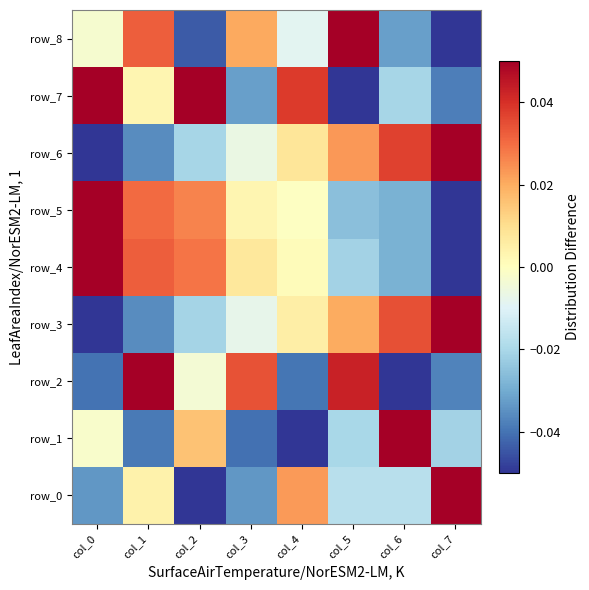

Reading left to right, what are all the values shown in this chart?

row_0: -0.0	0.0	-0.1	-0.0	0.0	-0.0	-0.0	0.1
row_1: -0.0	-0.0	0.0	-0.0	-0.1	-0.0	0.1	-0.0
row_2: -0.0	0.1	-0.0	0.0	-0.0	0.0	-0.1	-0.0
row_3: -0.1	-0.0	-0.0	-0.0	0.0	0.0	0.0	0.1
row_4: 0.1	0.0	0.0	0.0	0.0	-0.0	-0.0	-0.1
row_5: 0.1	0.0	0.0	0.0	-0.0	-0.0	-0.0	-0.1
row_6: -0.1	-0.0	-0.0	-0.0	0.0	0.0	0.0	0.1
row_7: 0.1	0.0	0.1	-0.0	0.0	-0.1	-0.0	-0.0
row_8: -0.0	0.0	-0.0	0.0	-0.0	0.1	-0.0	-0.1